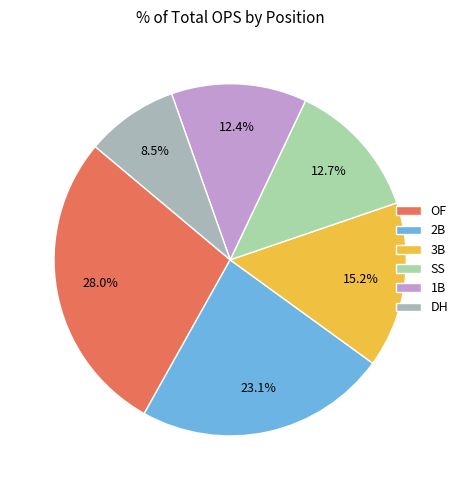

What is the largest slice in the pie chart?

OF